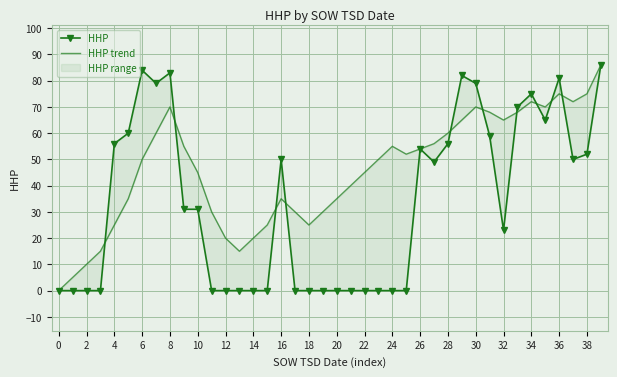

Which category has the highest value in the HHP series?

39